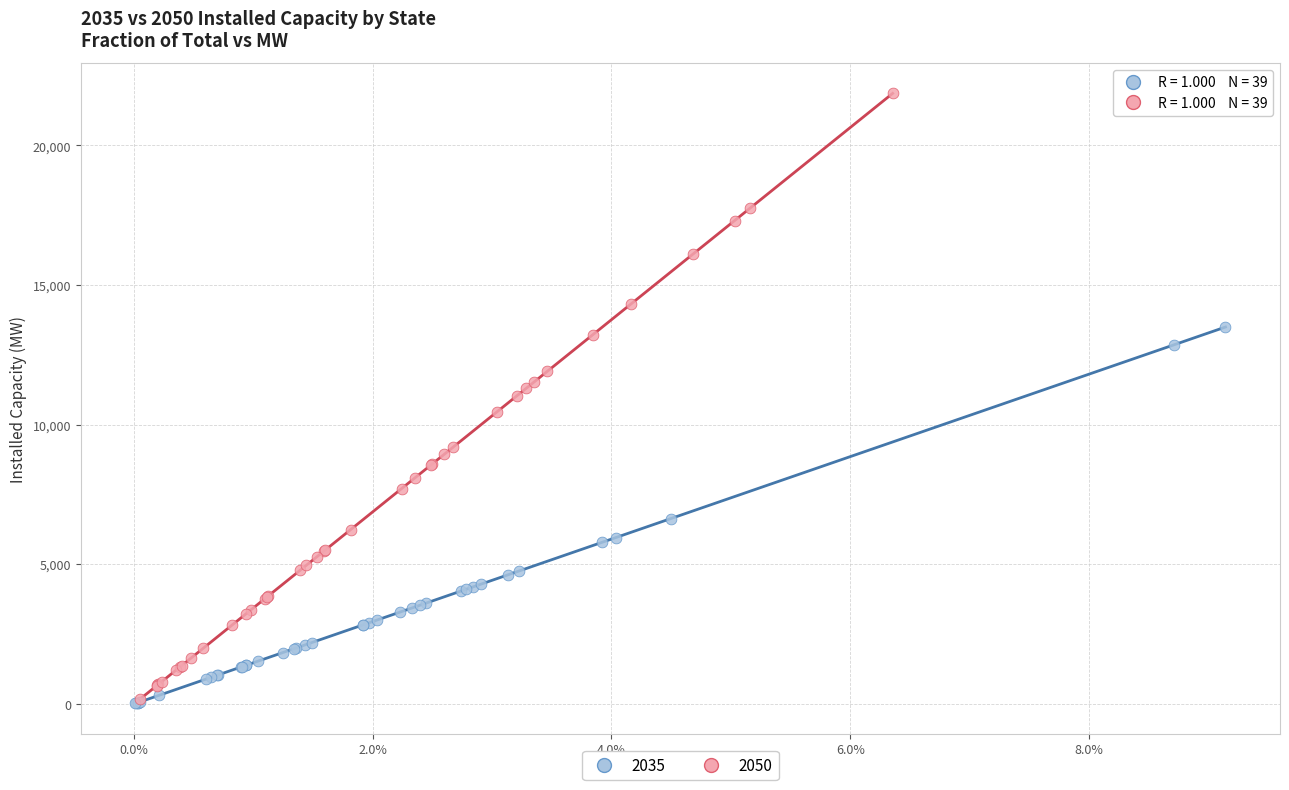

Which series contains the highest Y value?

2050